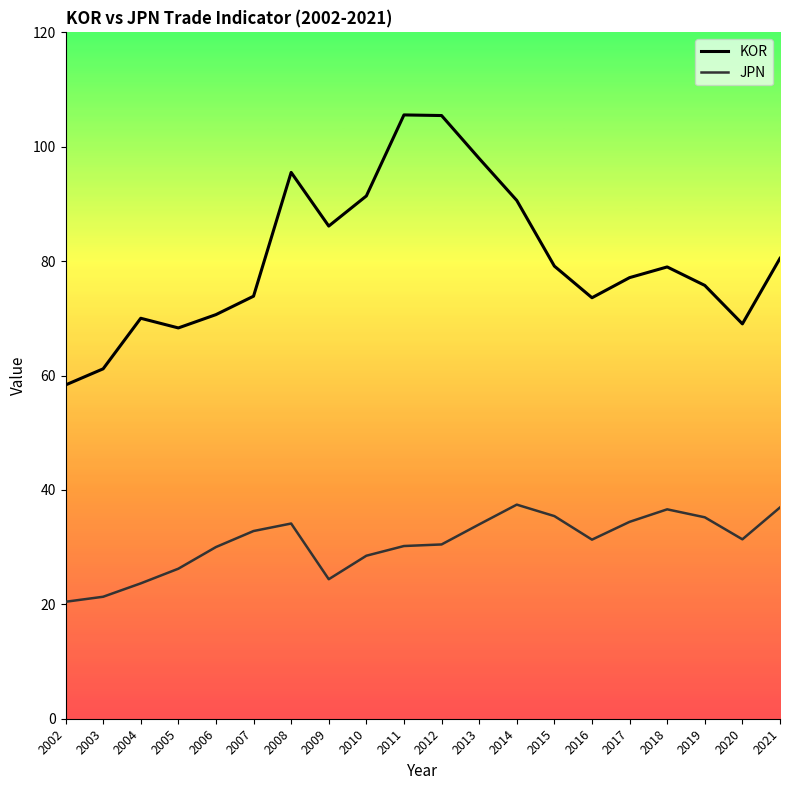

Which series has the largest total across all categories?

KOR